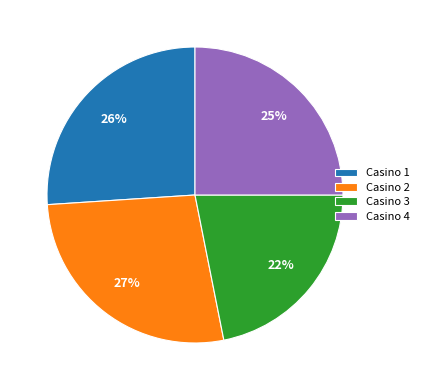

Is it true that Casino 1 is 37% of the pie?

False